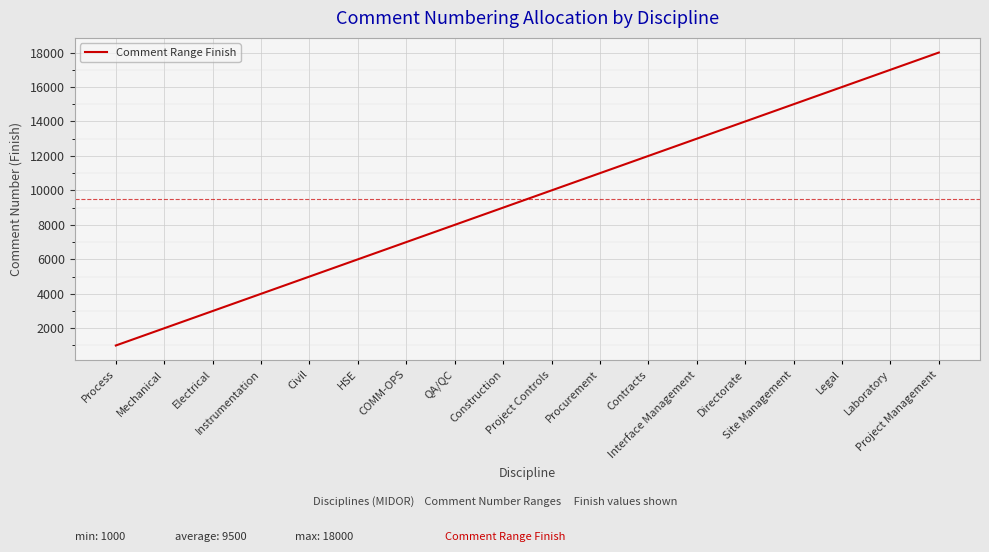

What is the smallest value displayed?

1000